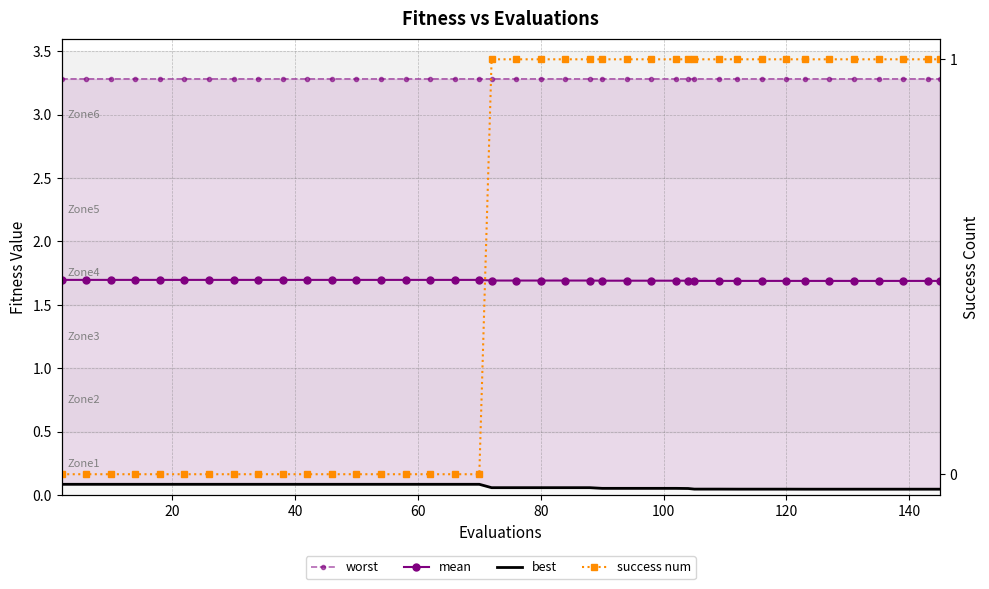

True or false: success num and mean intersect in this chart.

False